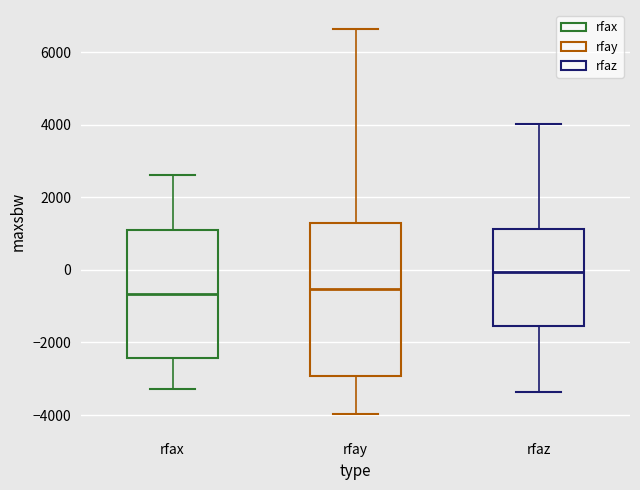

Which box has the highest median line?

rfaz